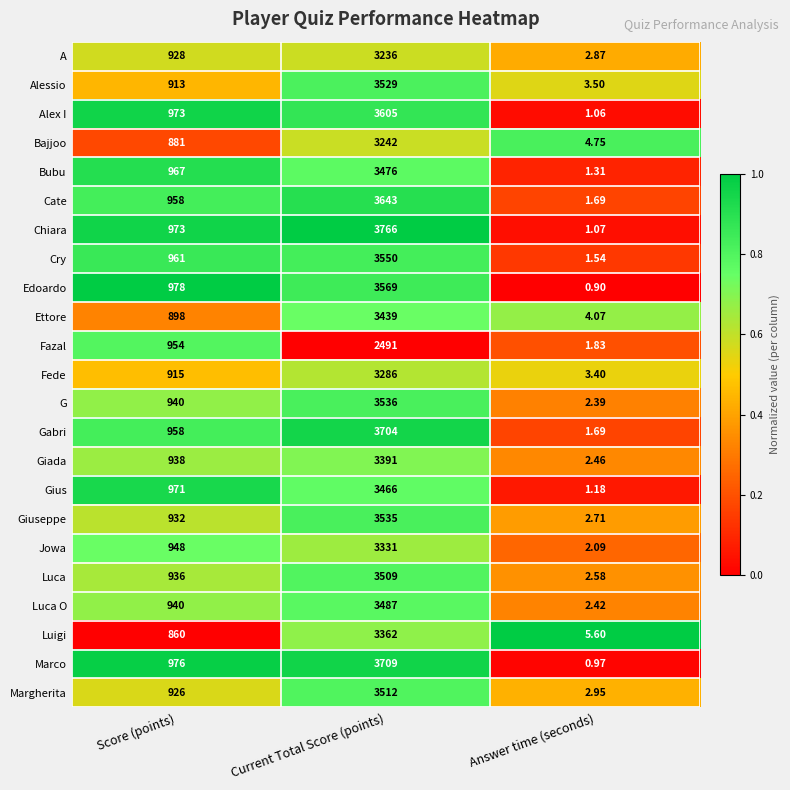

Rank the series by their maximum value, from lowest to highest.

Fazal, A, Bajjoo, Fede, Jowa, Luigi, Giada, Ettore, Gius, Bubu, Luca O, Luca, Margherita, Alessio, Giuseppe, G, Cry, Edoardo, Alex I, Cate, Gabri, Marco, Chiara